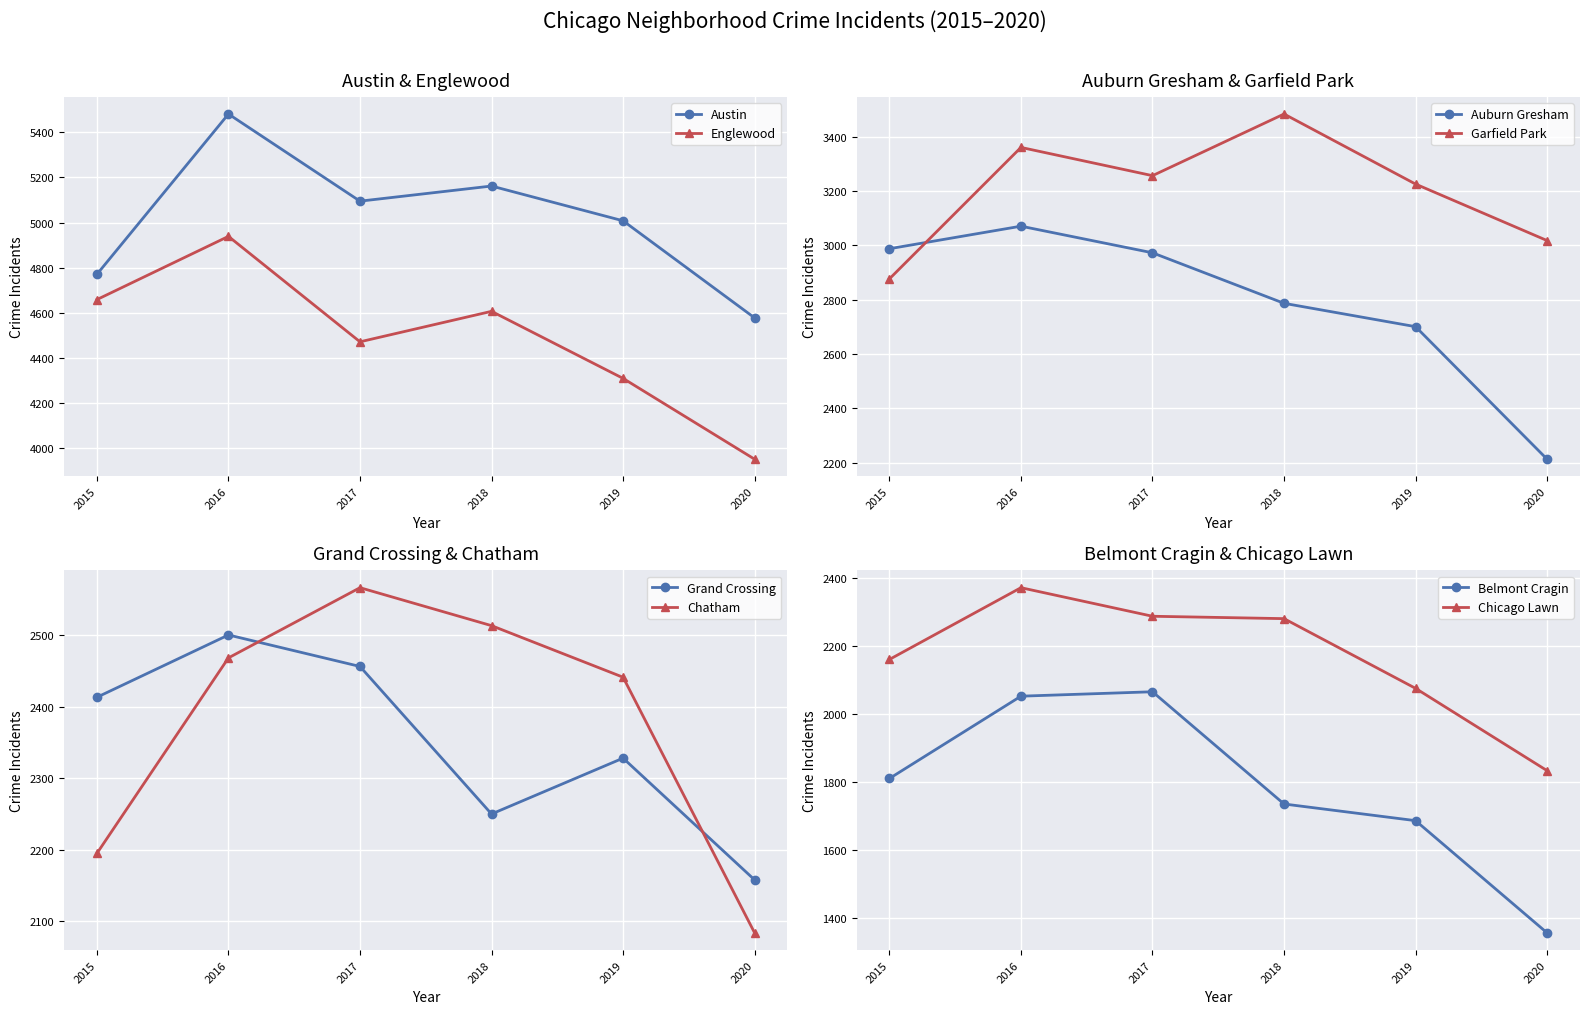

The 2019 series shows 1687 at 7. True or false?

True